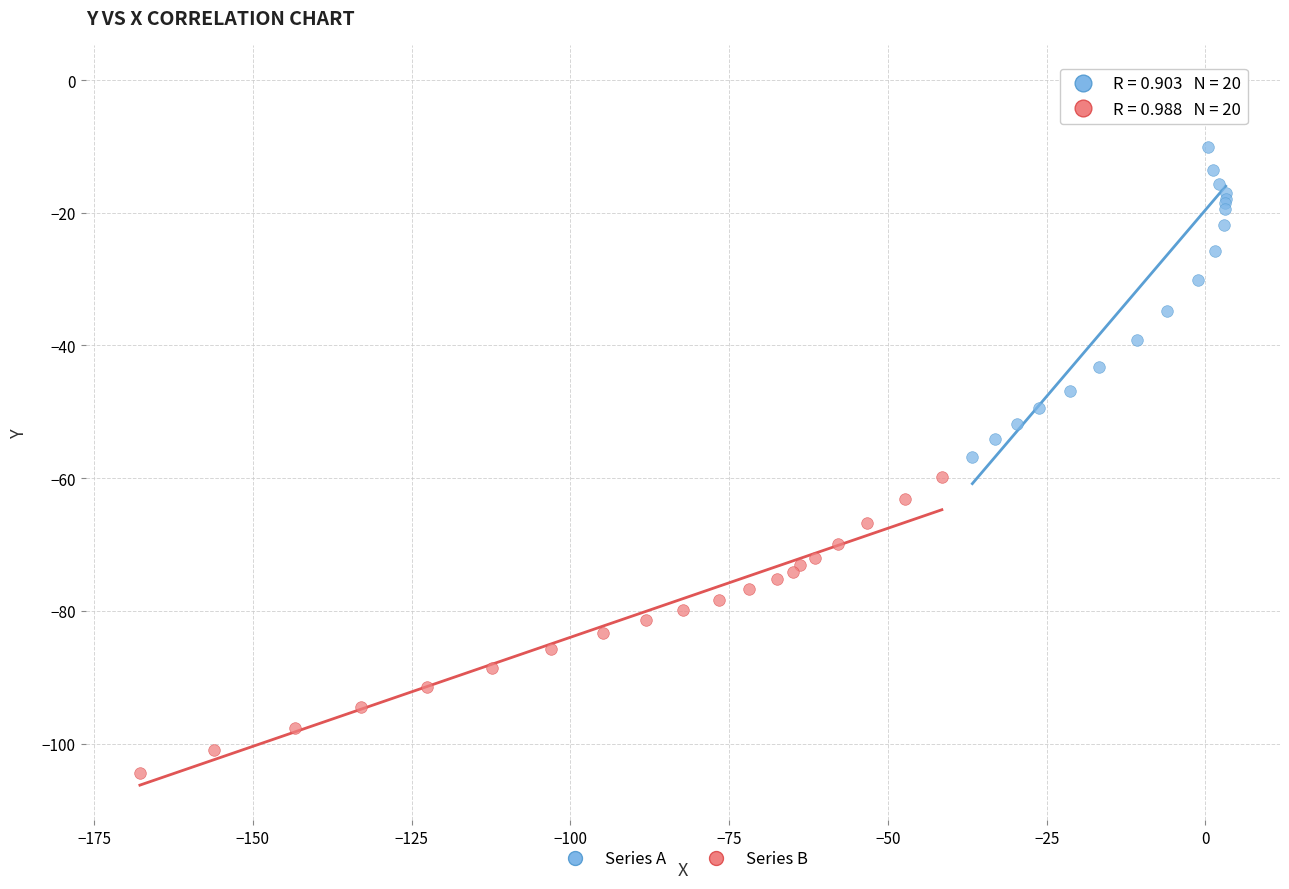

Which series has the widest spread of Y values?

Series A